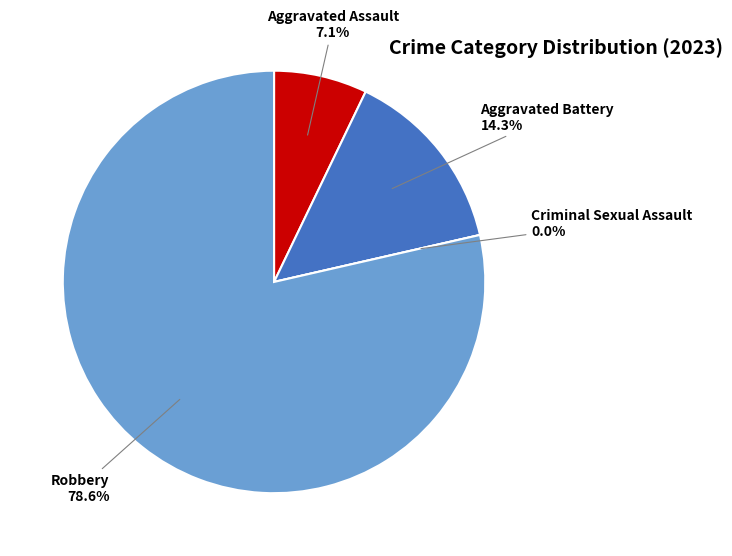

Which category has the biggest portion of the pie?

Robbery